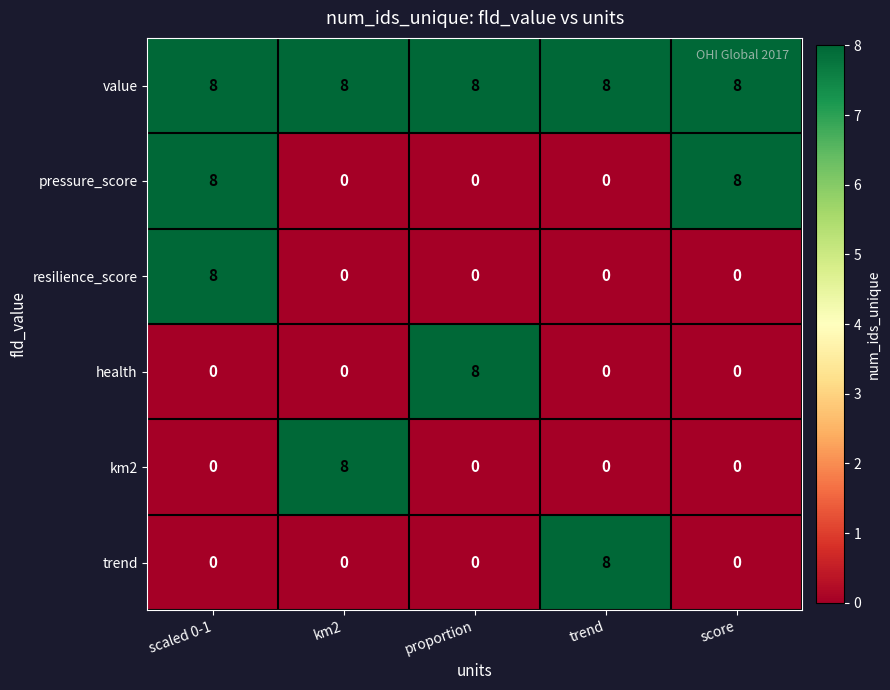

What is the difference between the highest and lowest values at score?

8